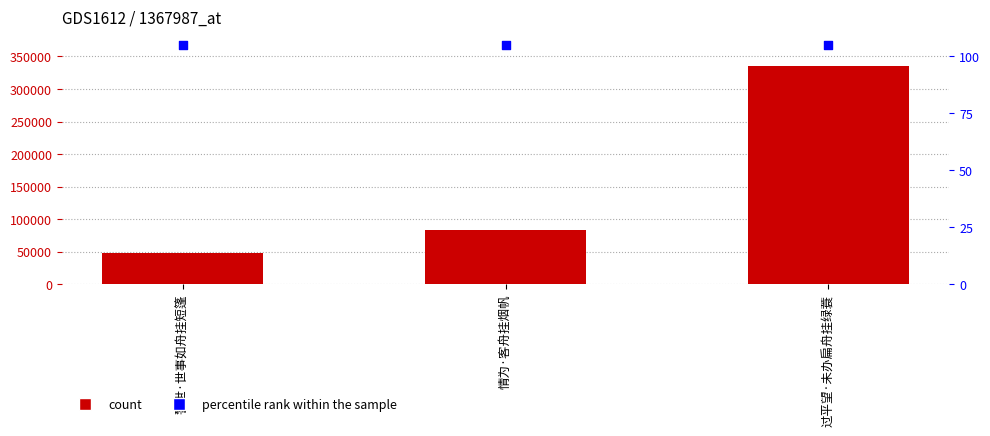

Which series contains the lowest Y value?

col_0